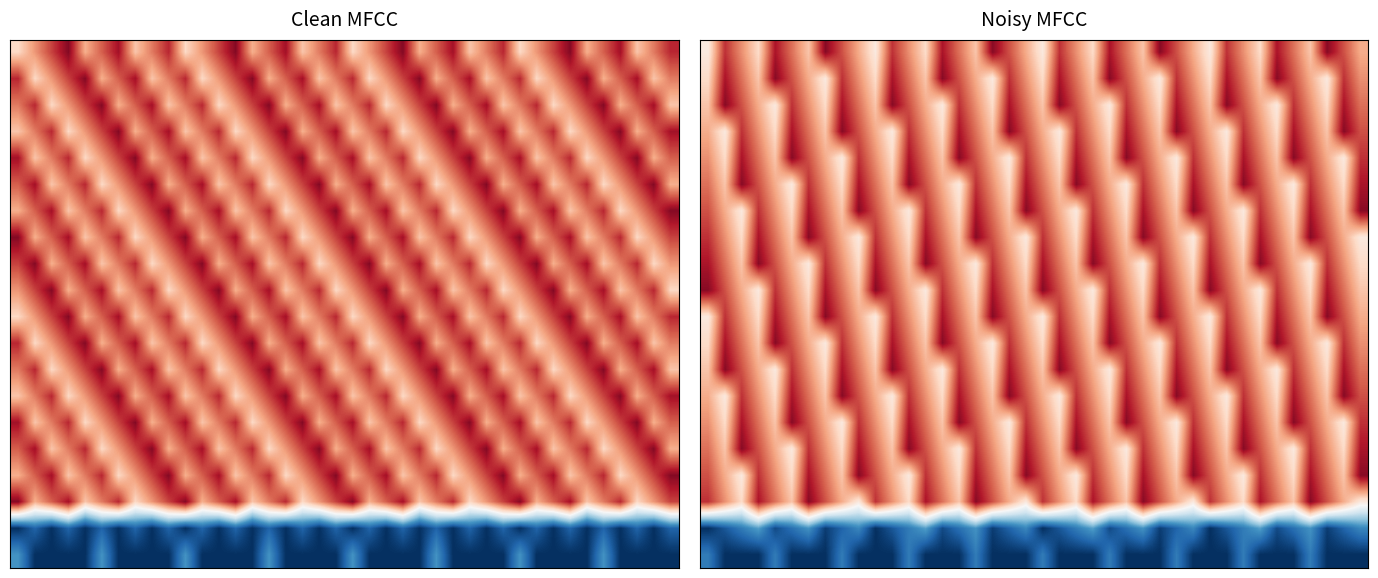

What is the total value across all series at 33?

1377.0